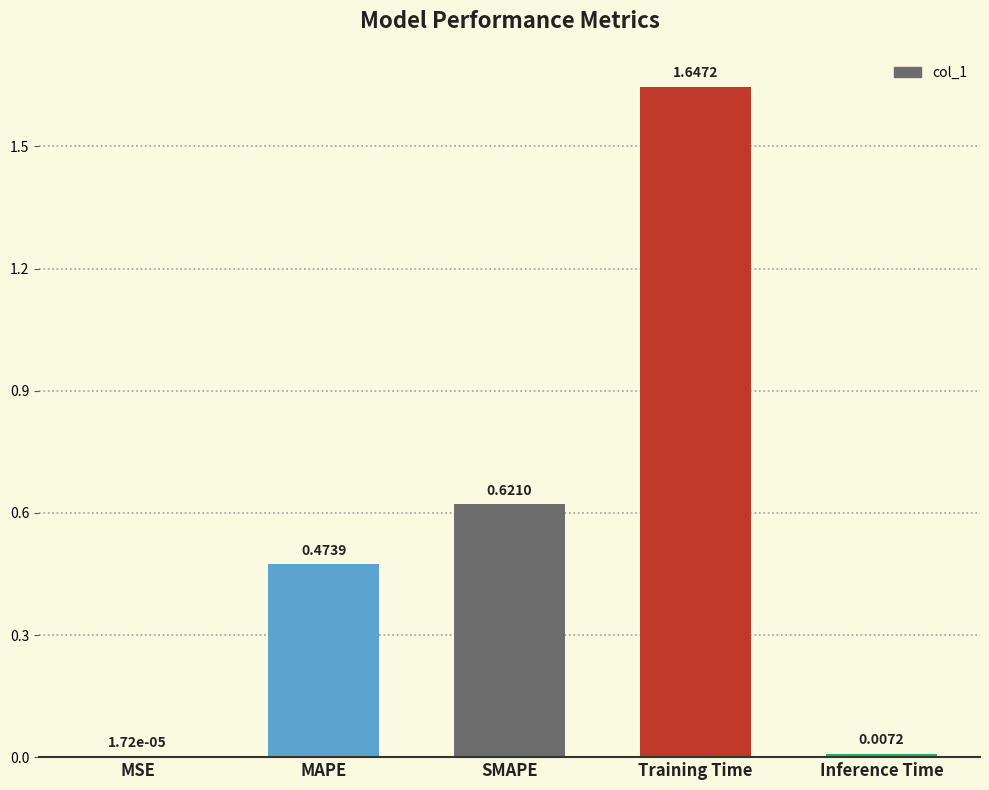

What is the change in value from MAPE to Inference Time?

-0.5